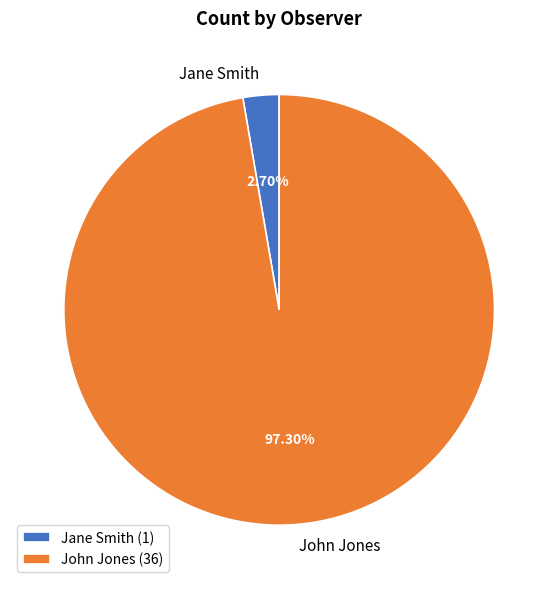

Count the number of slices in the pie.

2